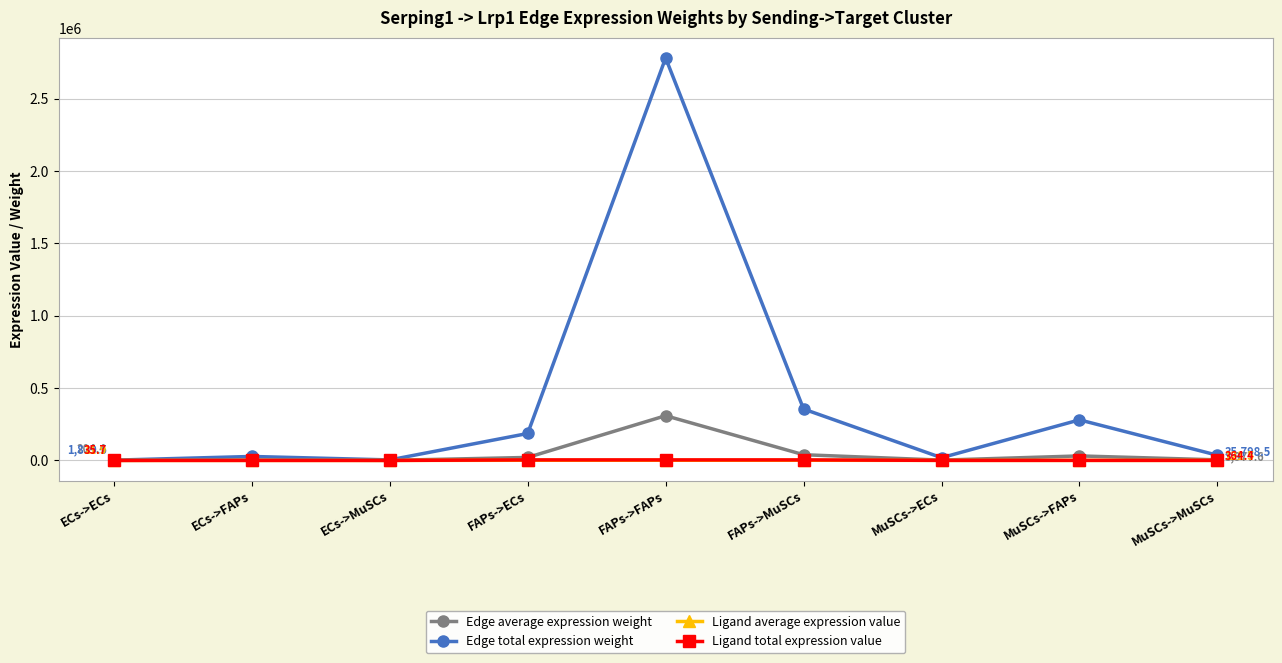

What is the sum of the Edge average expression weight values at MuSCs->ECs and FAPs->MuSCs?

41546.8